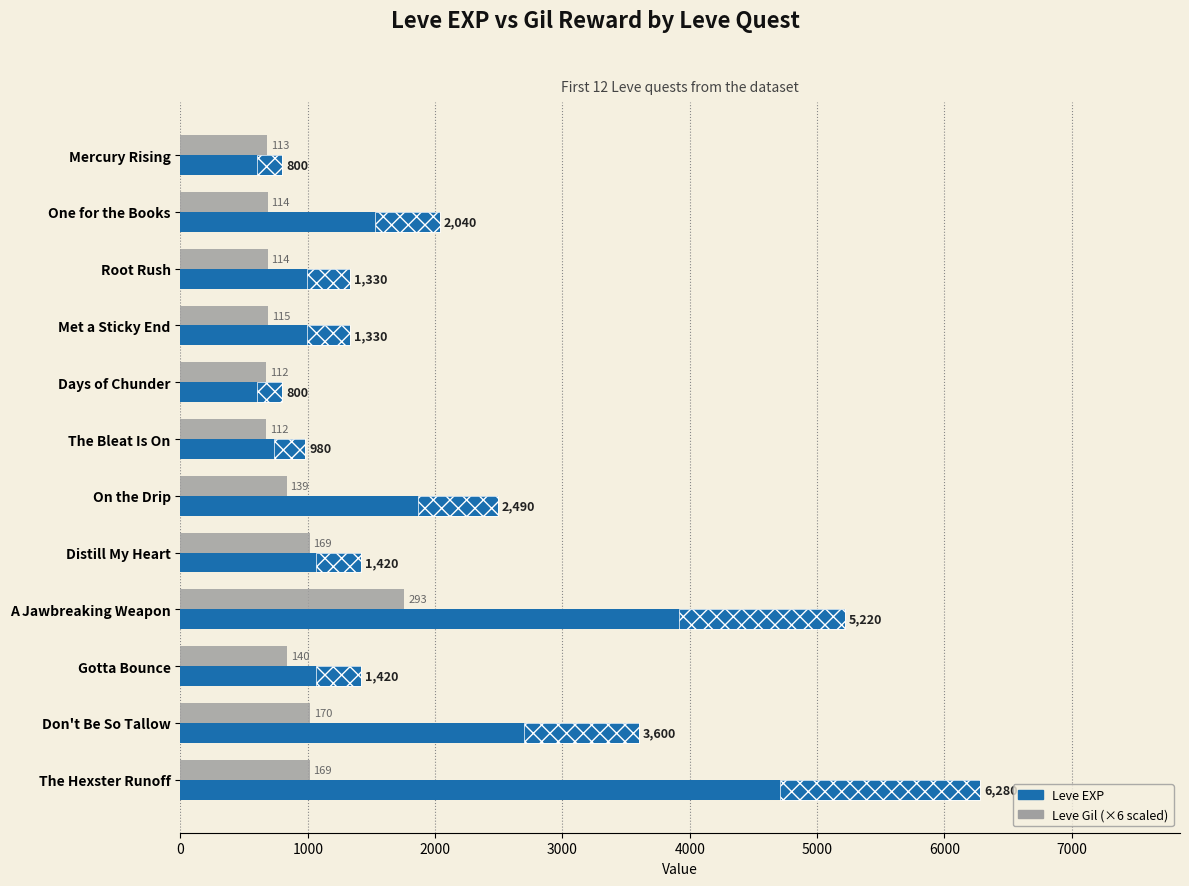

Which series has the largest total across all categories?

Leve EXP